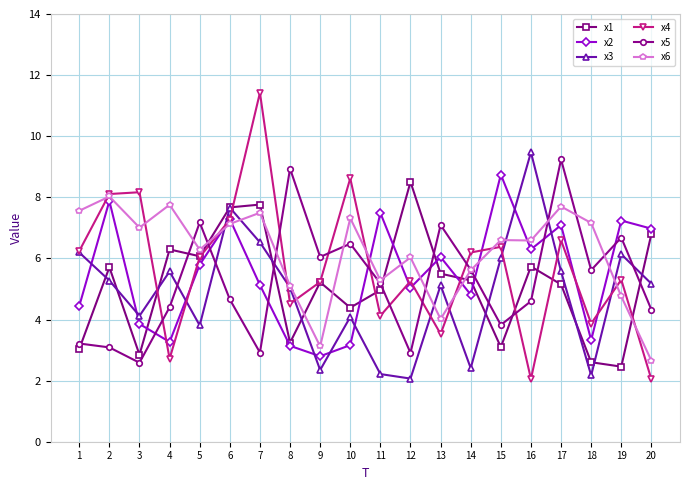

Which series changed the most between 11 and 19?

x3